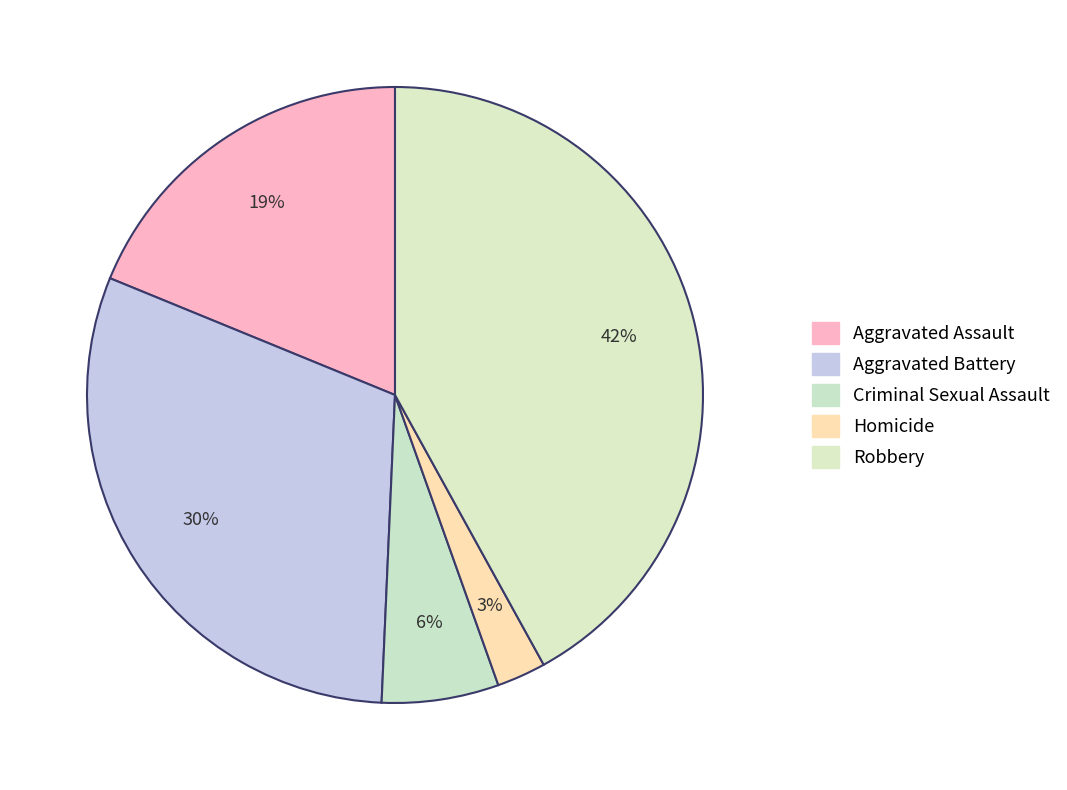

How many slices are in this pie chart?

5